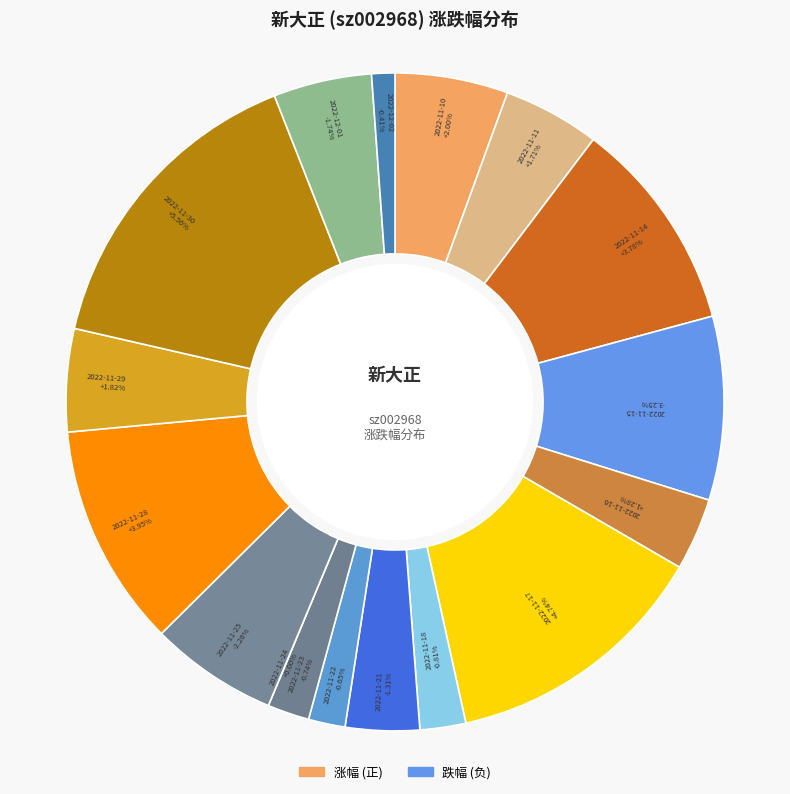

Which has a higher value, 2022-11-23 or 2022-11-25?

2022-11-23